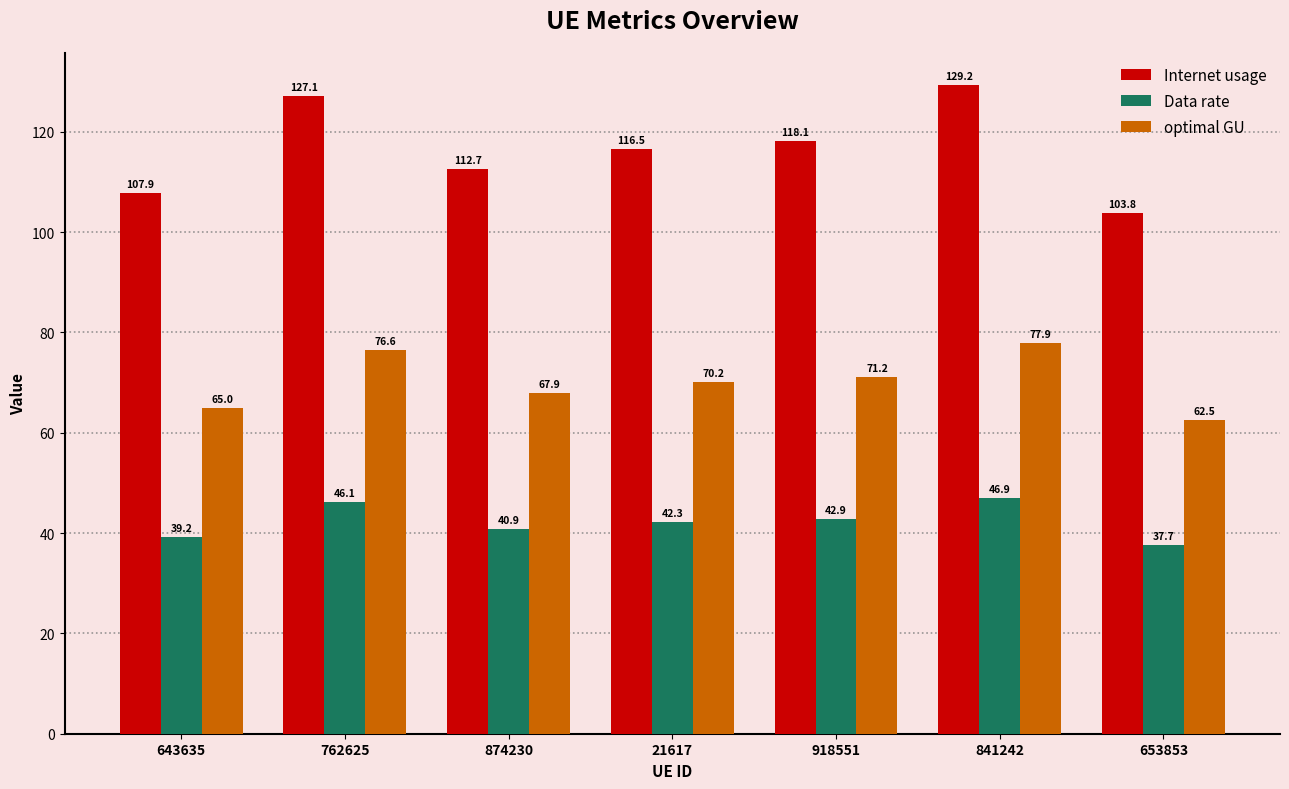

What is the approximate value of Internet usage at 874230?

112.7